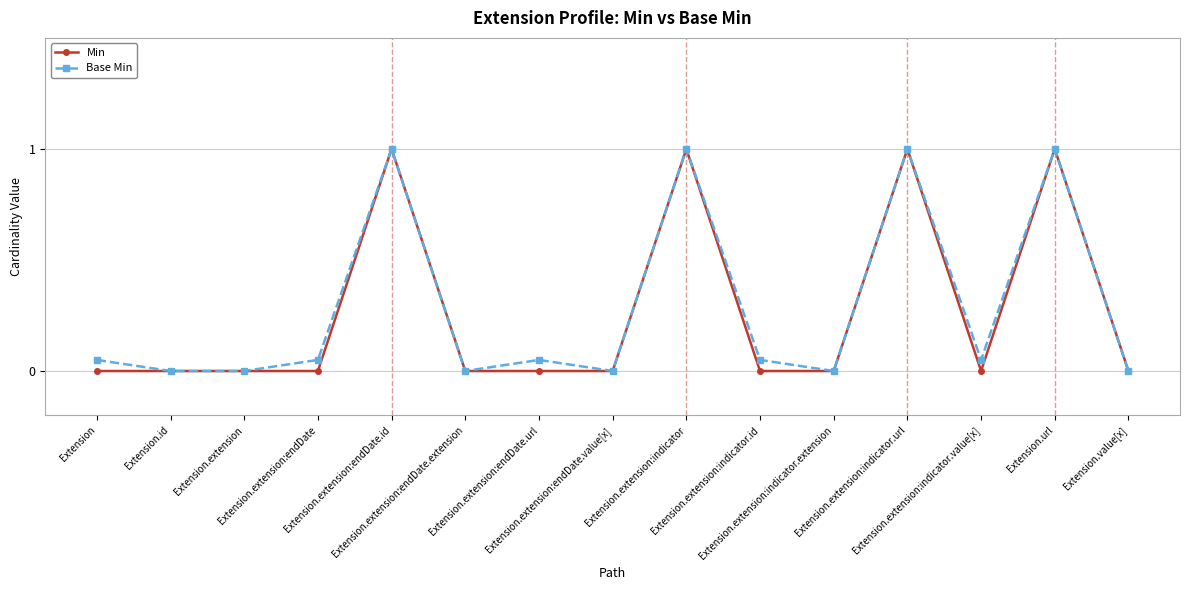

What is the sum of all Base Min values?

4.2